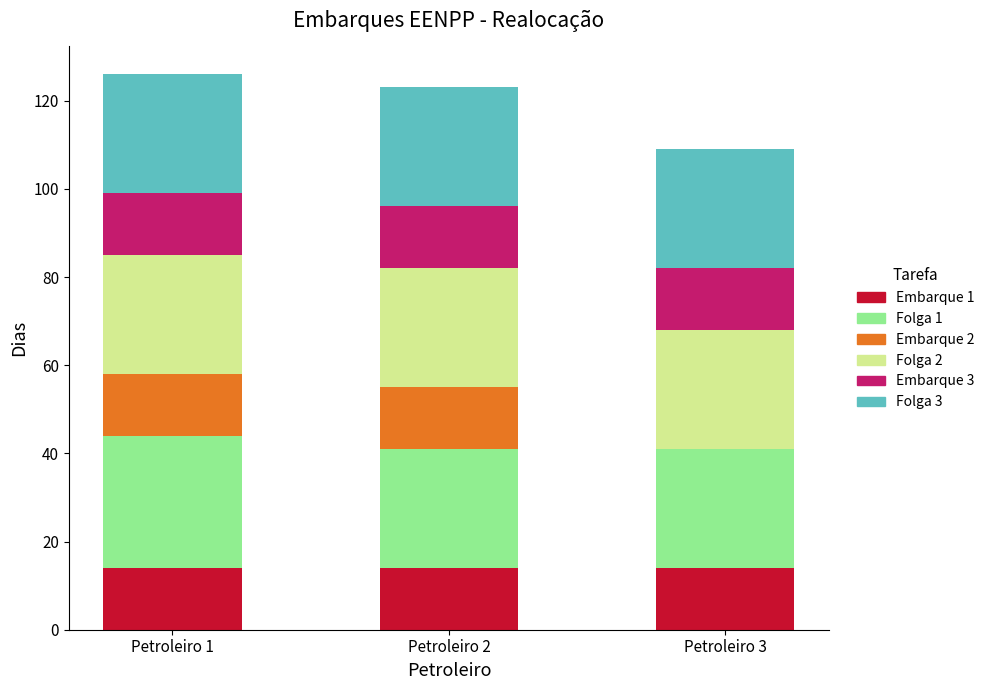

The value of Embarque 1 at Petroleiro 1 is 9. True or false?

False